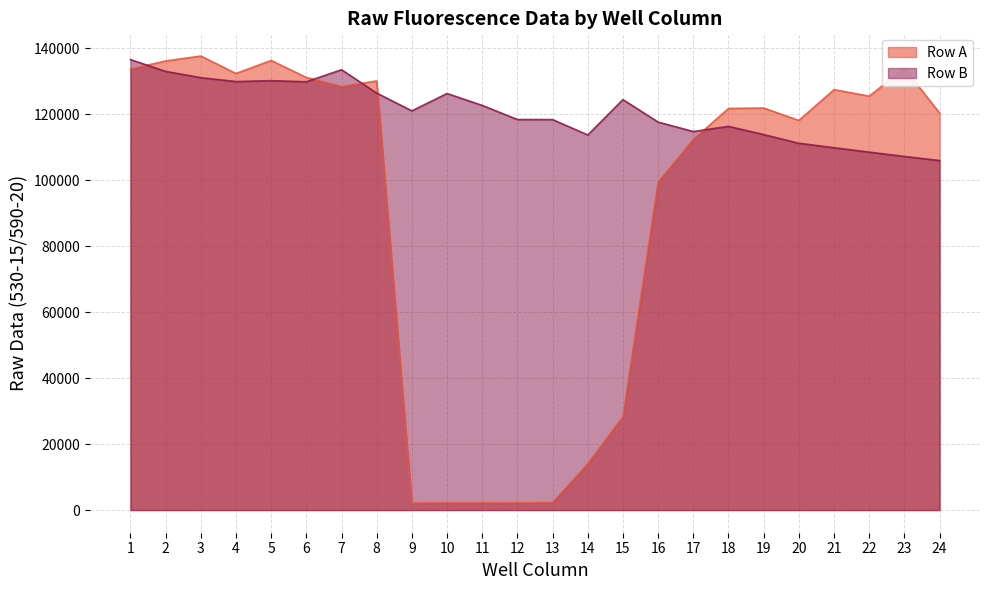

At 3, list the series in order from largest to smallest.

Row A, Row B